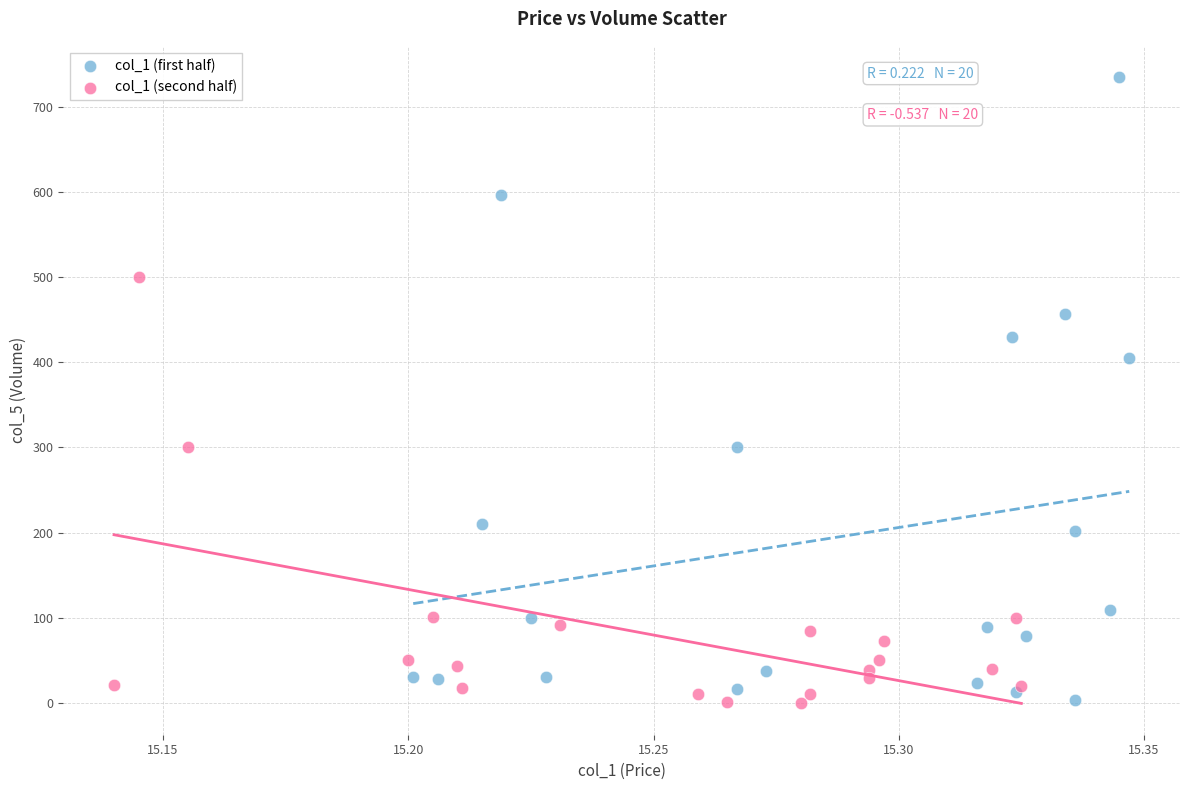

Which series reaches the maximum Y coordinate?

col_1 (first half)